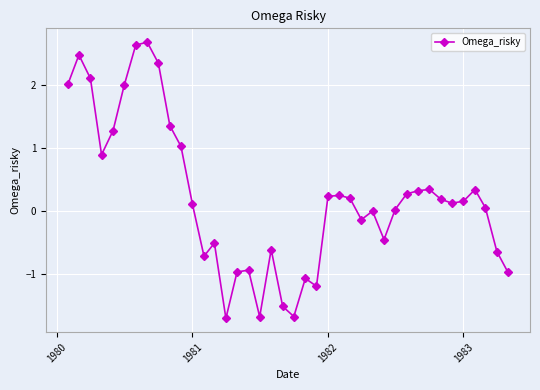

What is the value of the 20th point from the left?

-1.5